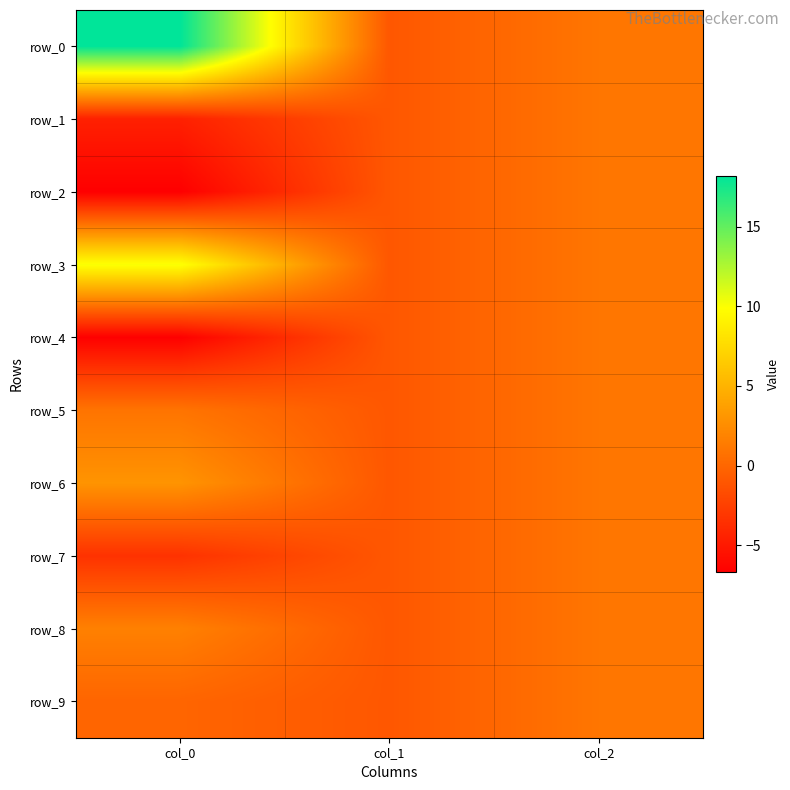

At which label is row_4 closest to -2?

col_1